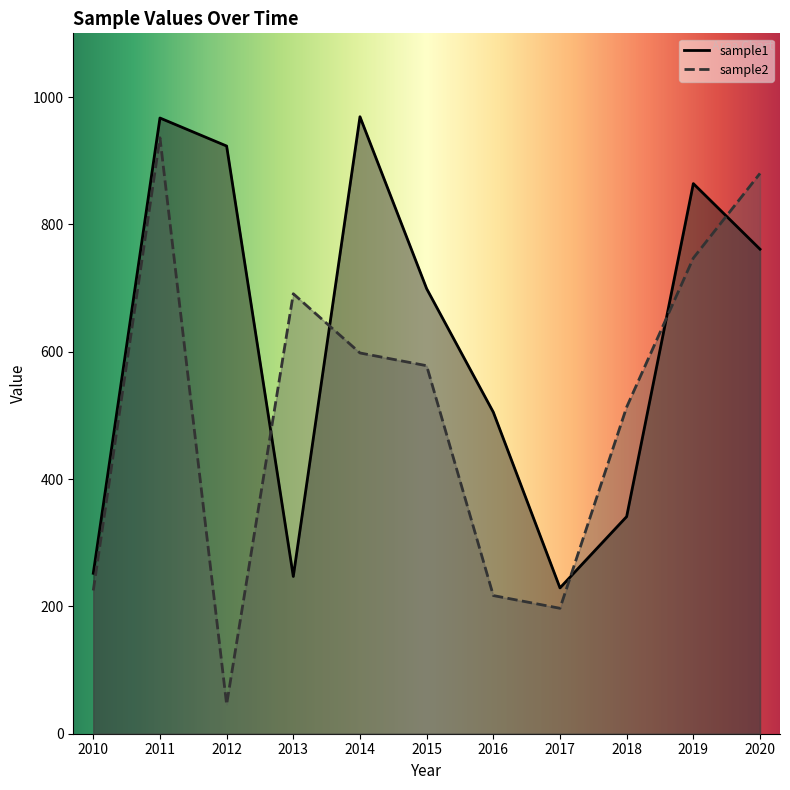

At which category is the sum across all series the highest?

2011